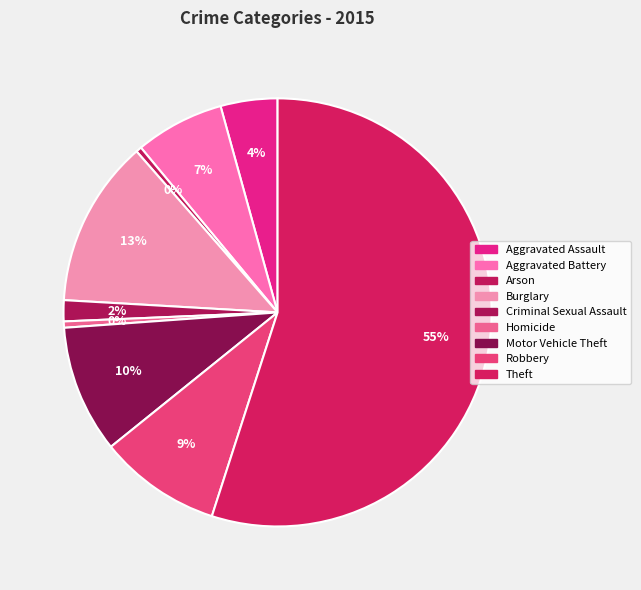

Count the number of slices in the pie.

9